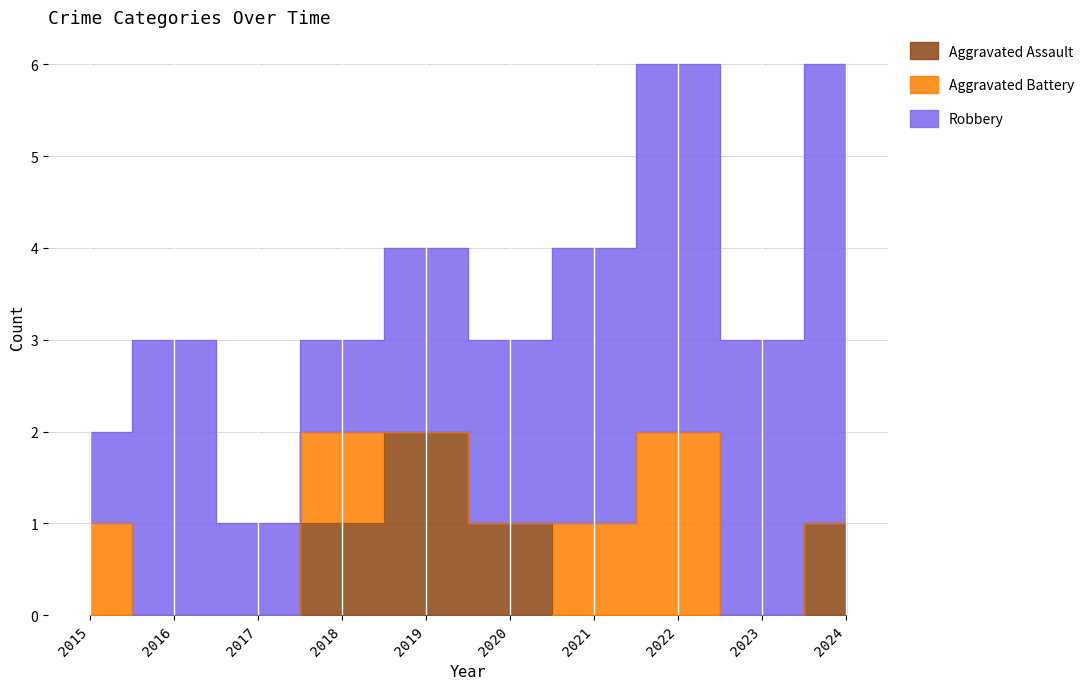

What is the difference between the maximum and second lowest values in the Aggravated Battery series?

2